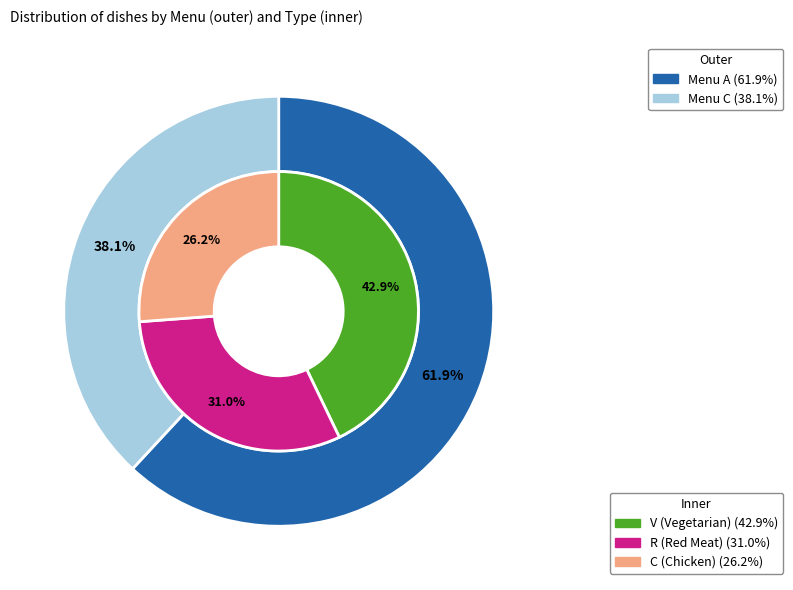

What is the smallest slice in the pie chart?

C